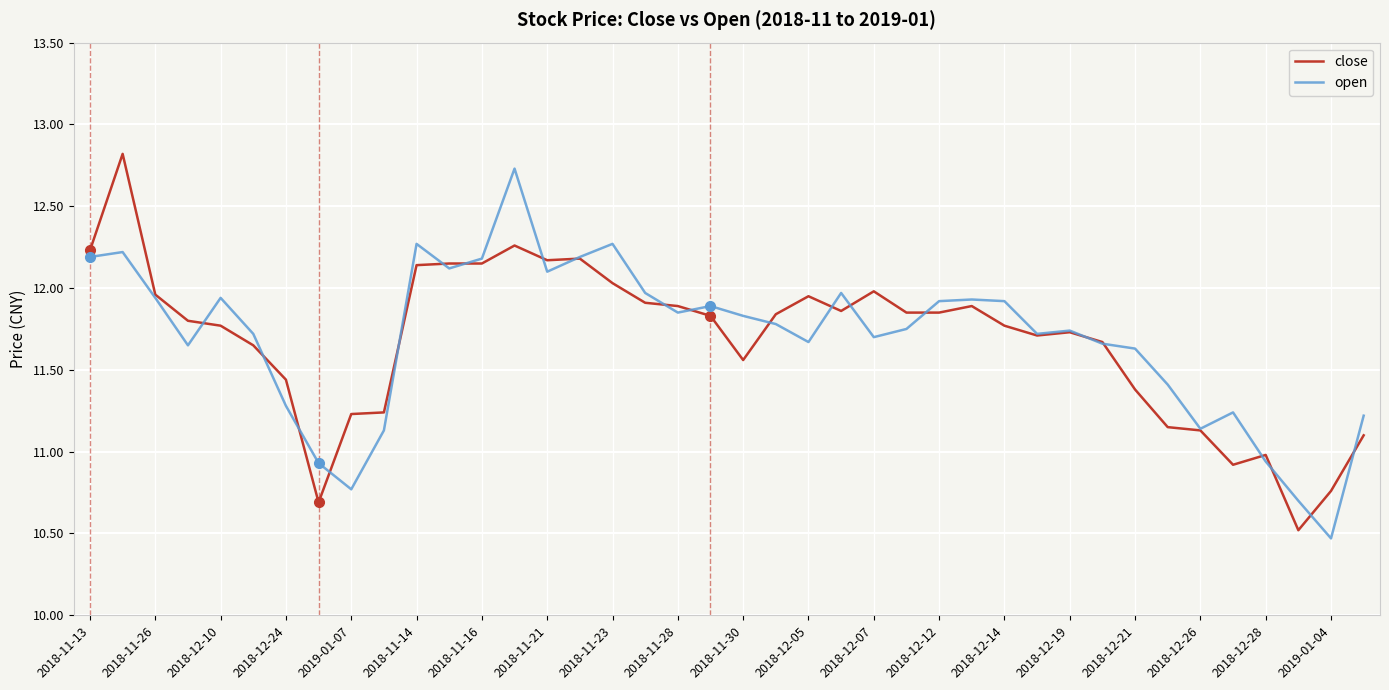

What is the maximum value shown in the chart?

12.8